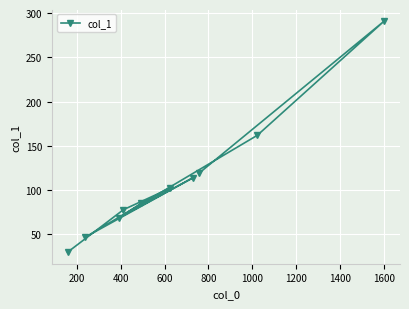

Reading right to left, transcribe all the data shown in this chart.

291	162	119	114	102	85	78	69	47	30